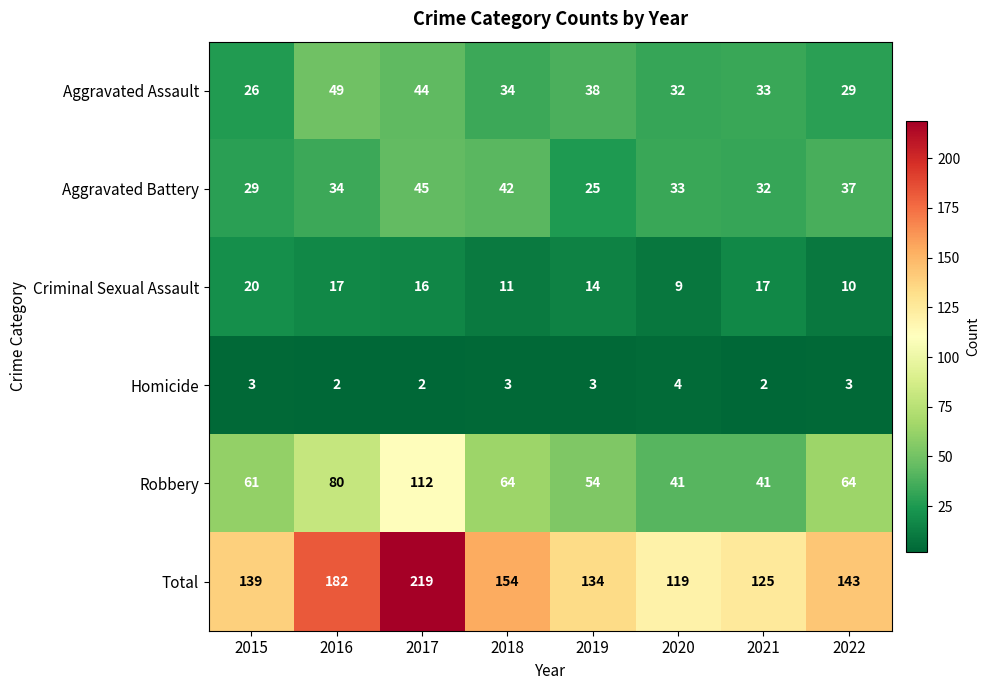

At how many categories does at least one series exceed 64?

8